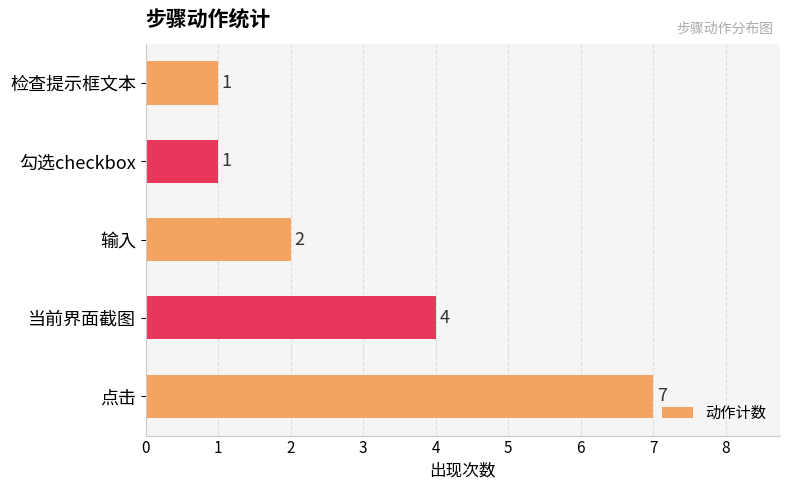

Reading top to bottom, what are all the values shown in this chart?

检查提示框文本=1	勾选checkbox=1	输入=2	当前界面截图=4	点击=7